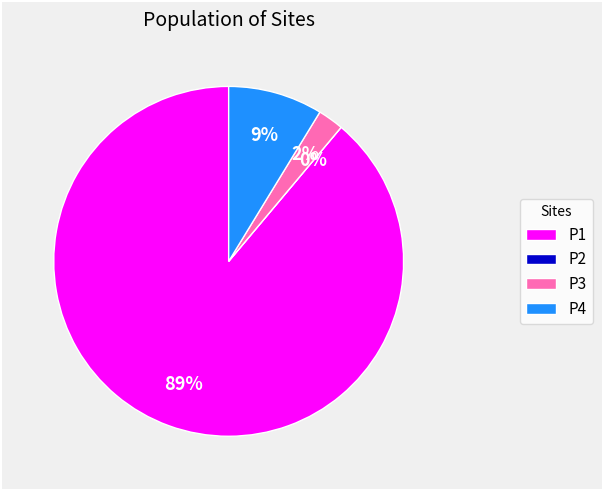

What percentage do P4 and P3 together represent?

11.1%